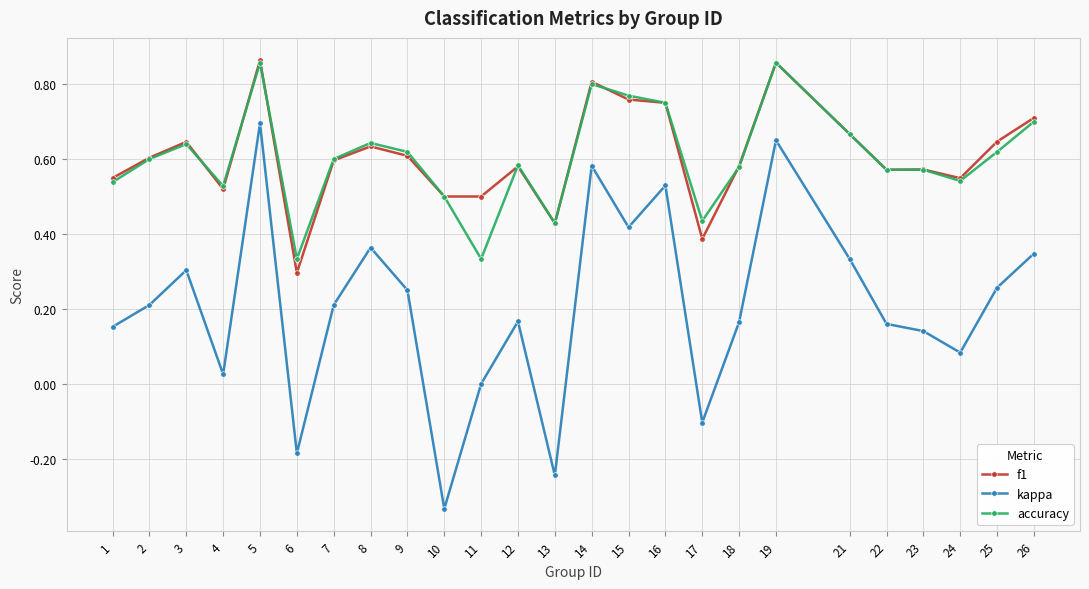

Is this an area chart (filled region under the line)?

No